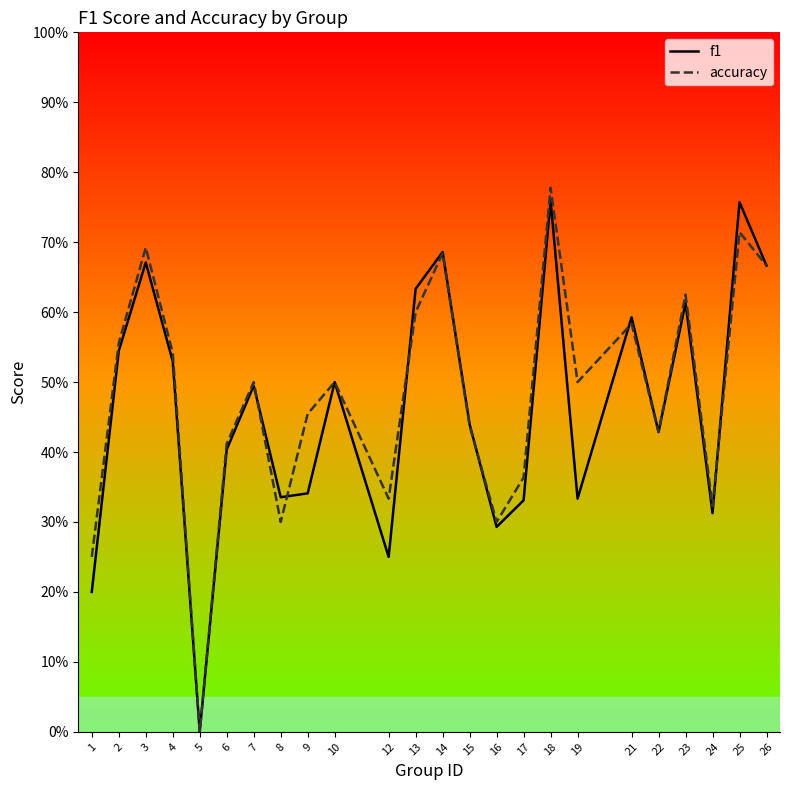

Which series has the largest total across all categories?

accuracy